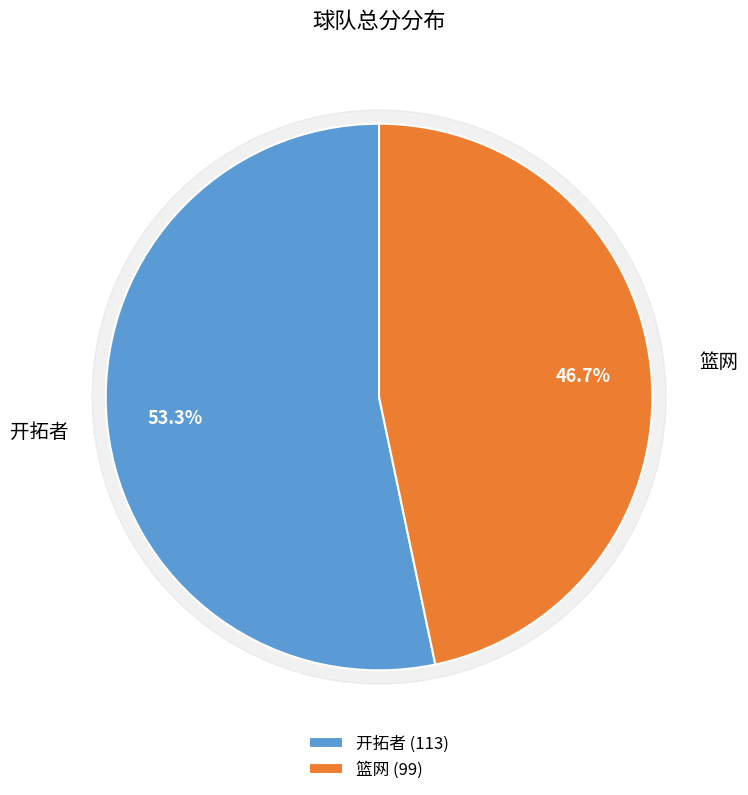

Which category has the biggest portion of the pie?

开拓者